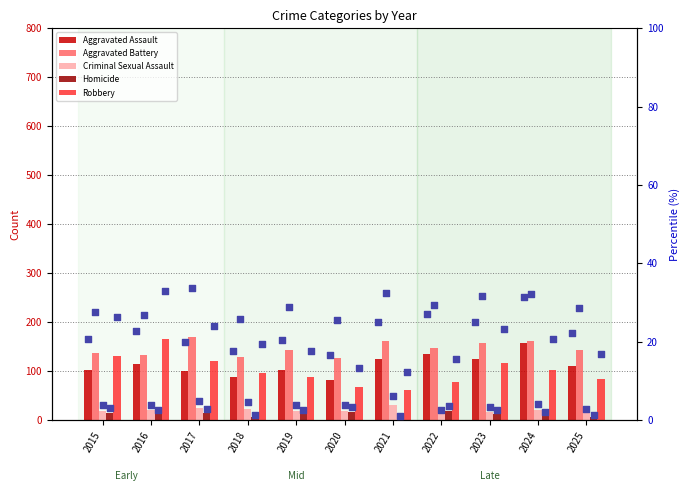

Which series has the largest total across all categories?

Aggravated Battery